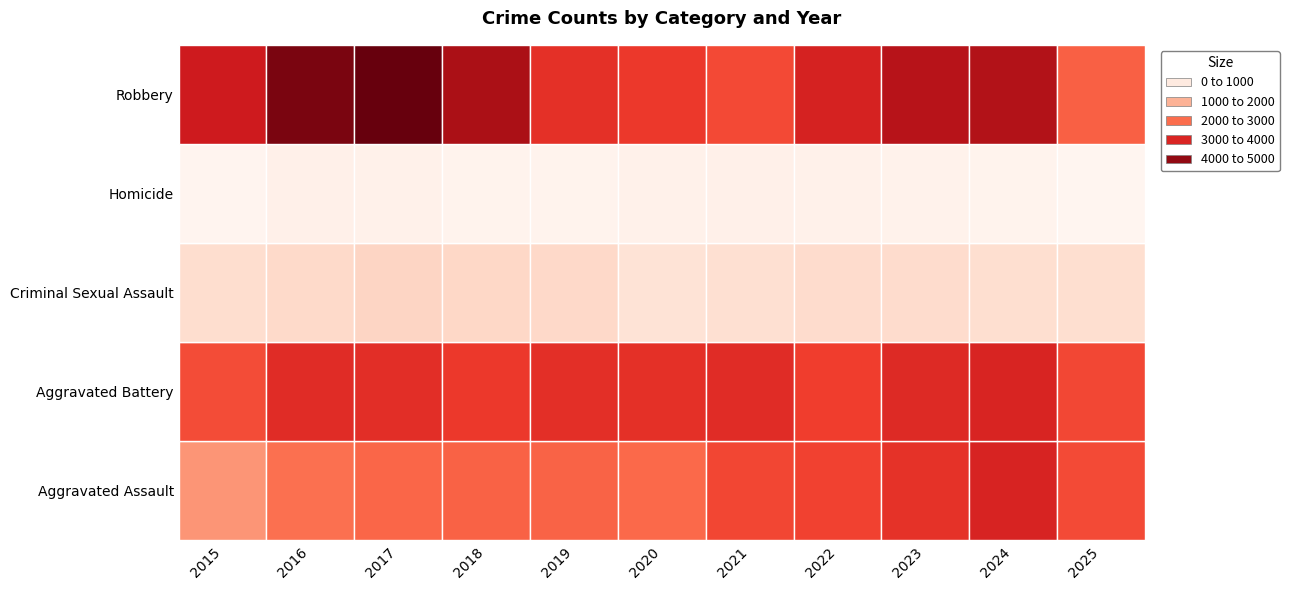

Where does the Homicide series first go above 274?

2016